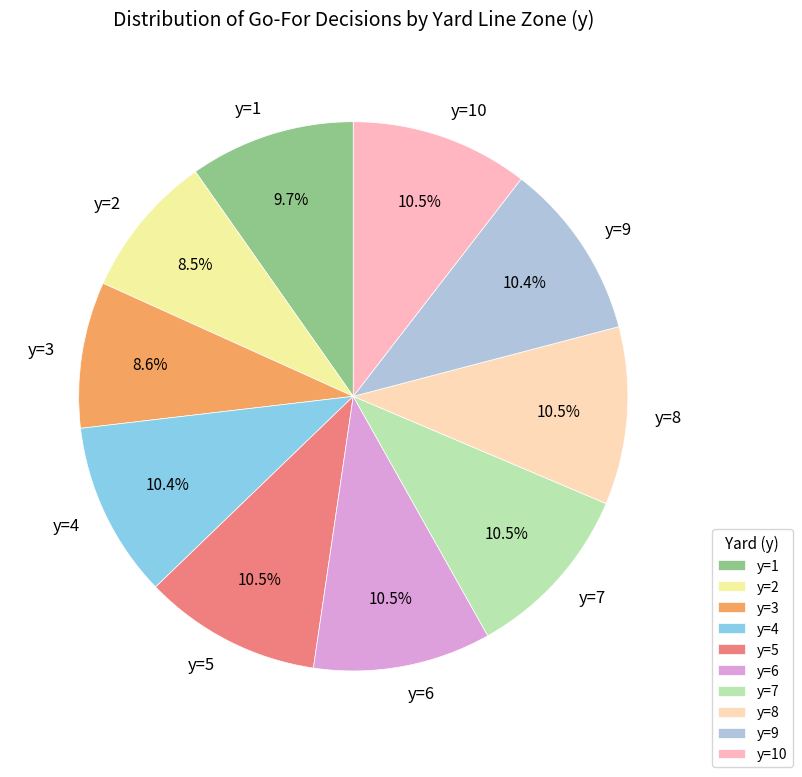

What portion of the pie excludes y=2?

91.5%